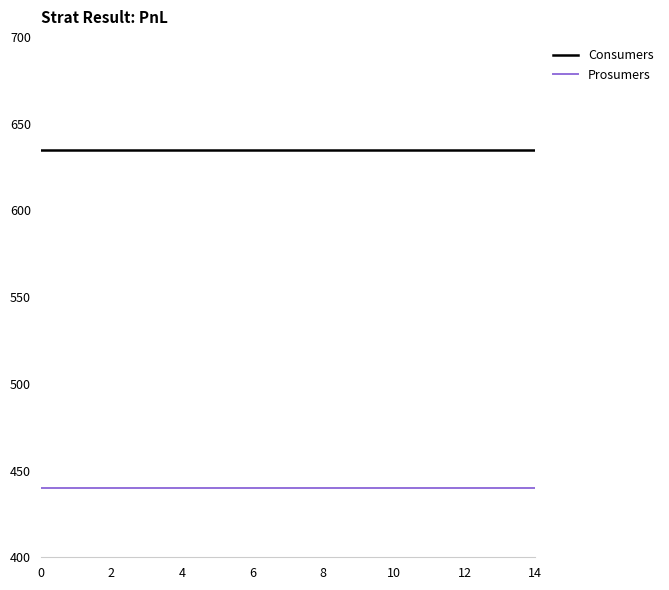

How many lines are shown in the chart?

2